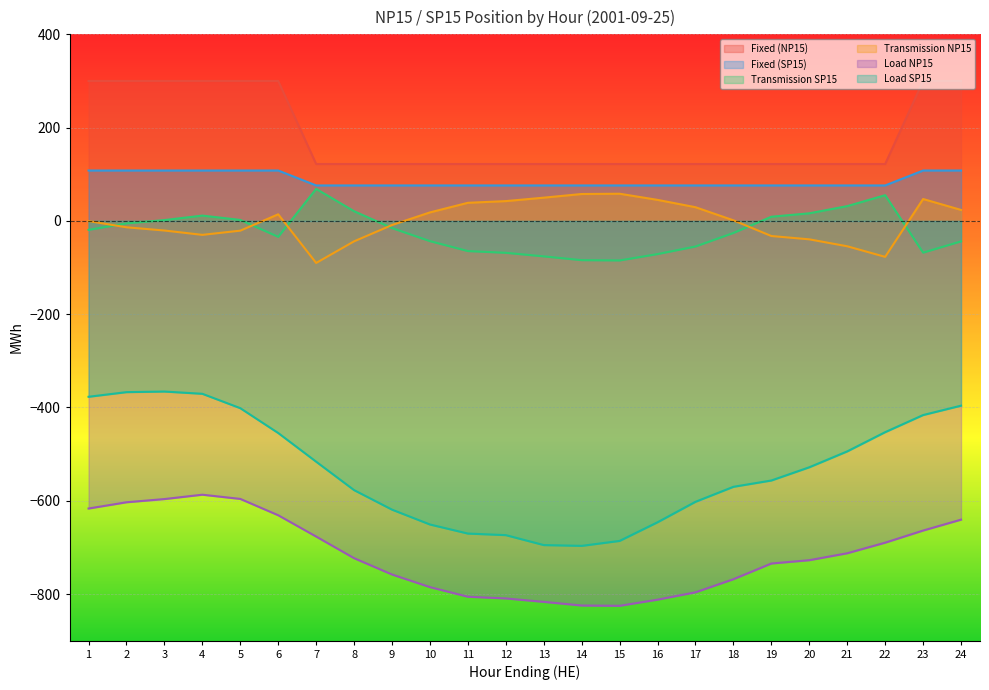

Does the chart display data point markers on the line(s)?

No